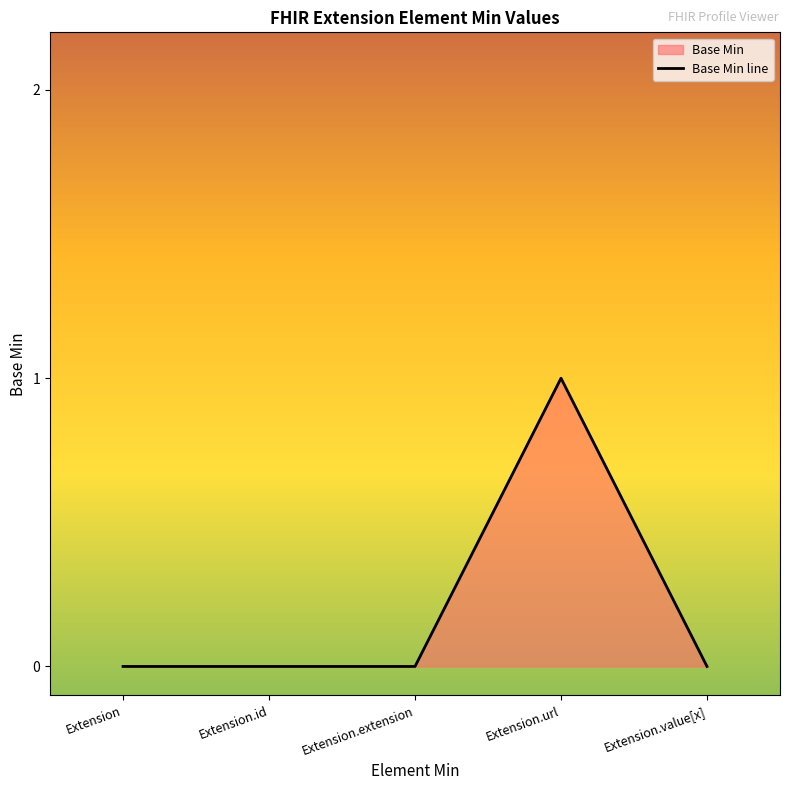

How many interior local peaks (higher than both neighbors) does the data have?

1